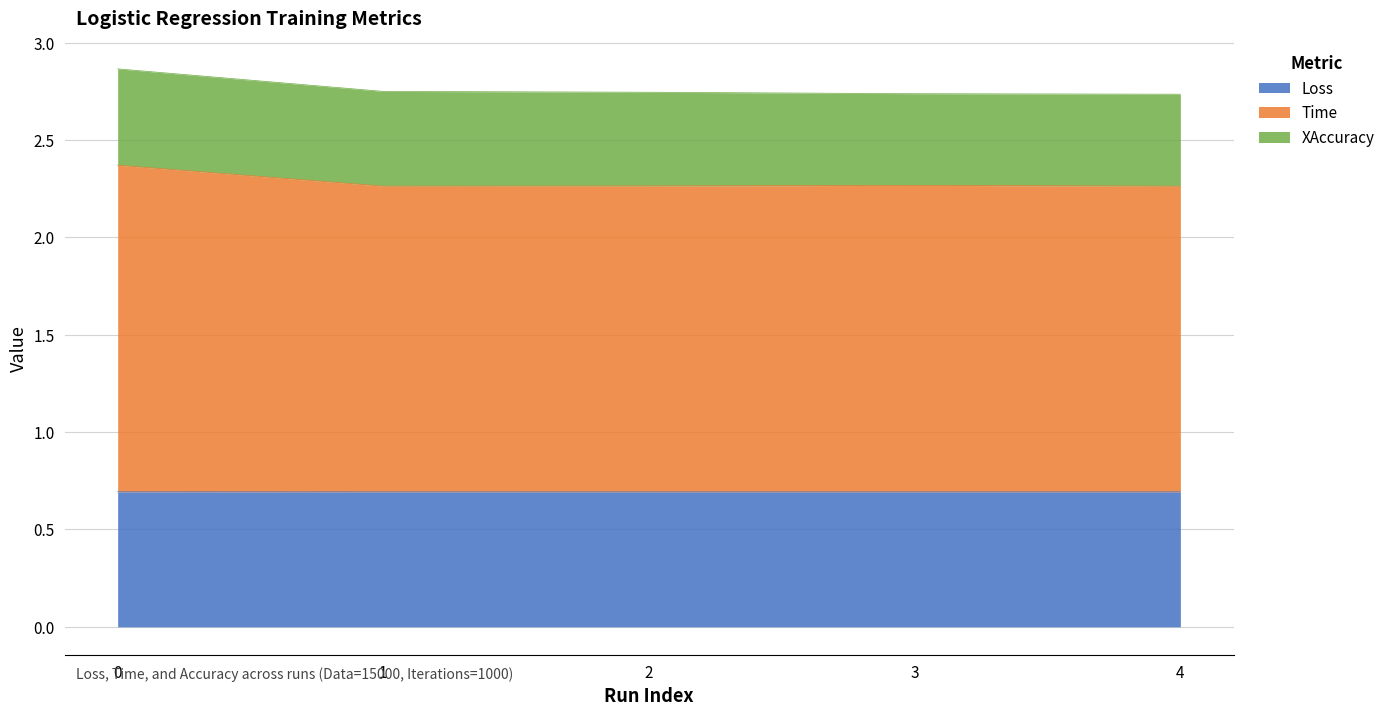

List the labels in order of Loss value, largest first.

0, 1, 2, 3, 4